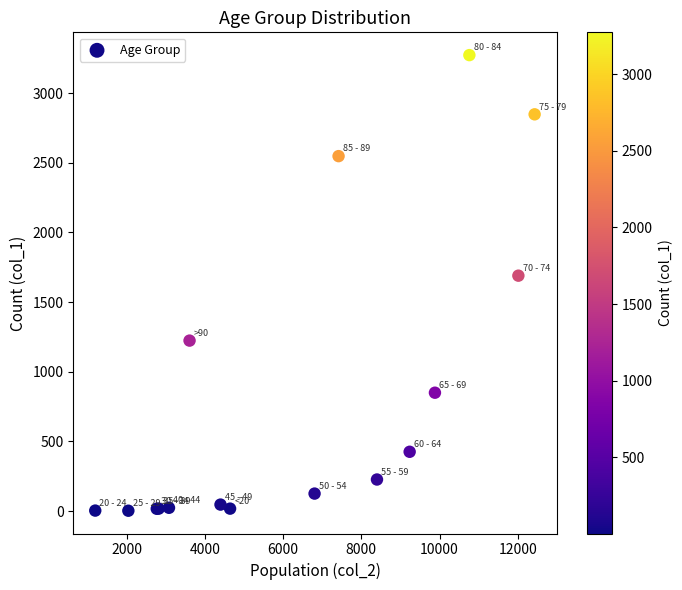

What Y value in the scatter plot is closest to 1638?

1690